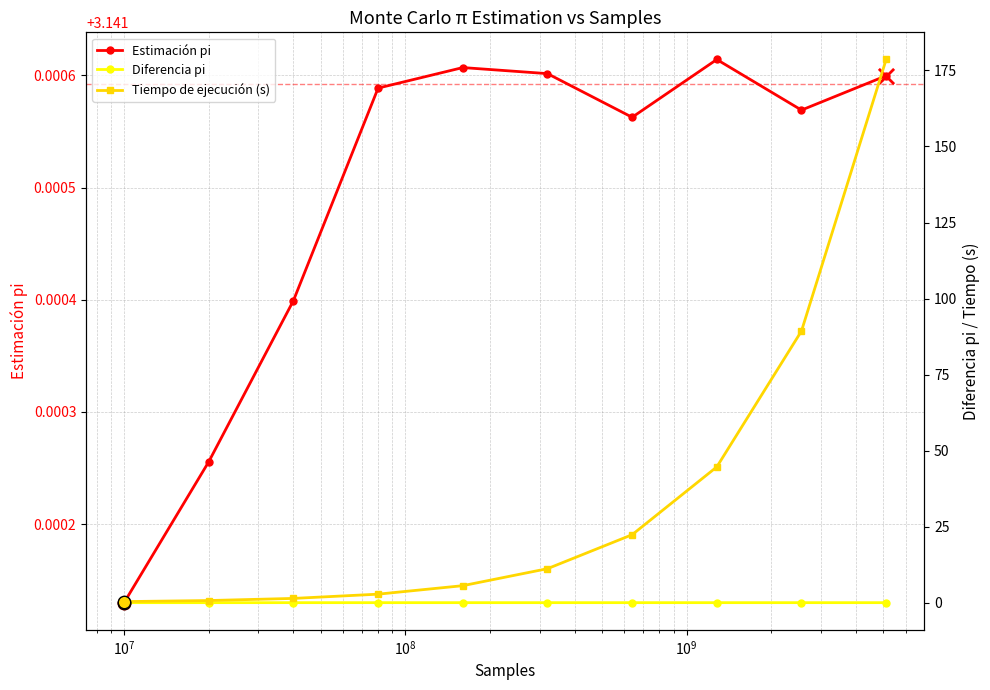

True or false: Estimación pi has more than 1 interior local peaks.

True